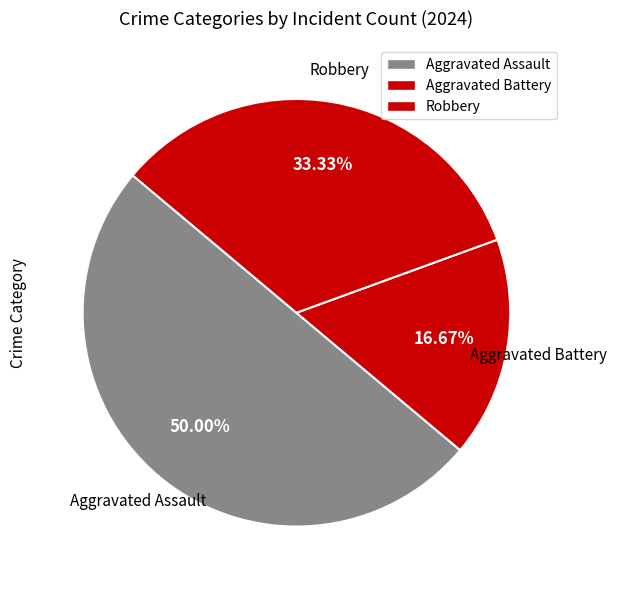

How many slices are in this pie chart?

3